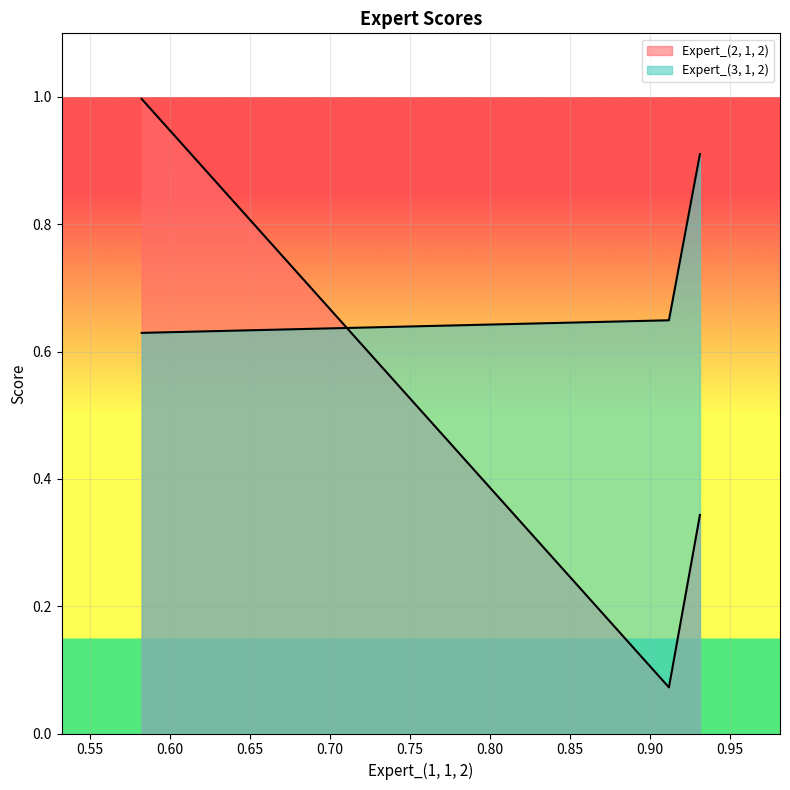

What is the sum of all Expert_(3, 1, 2) values?

2.2